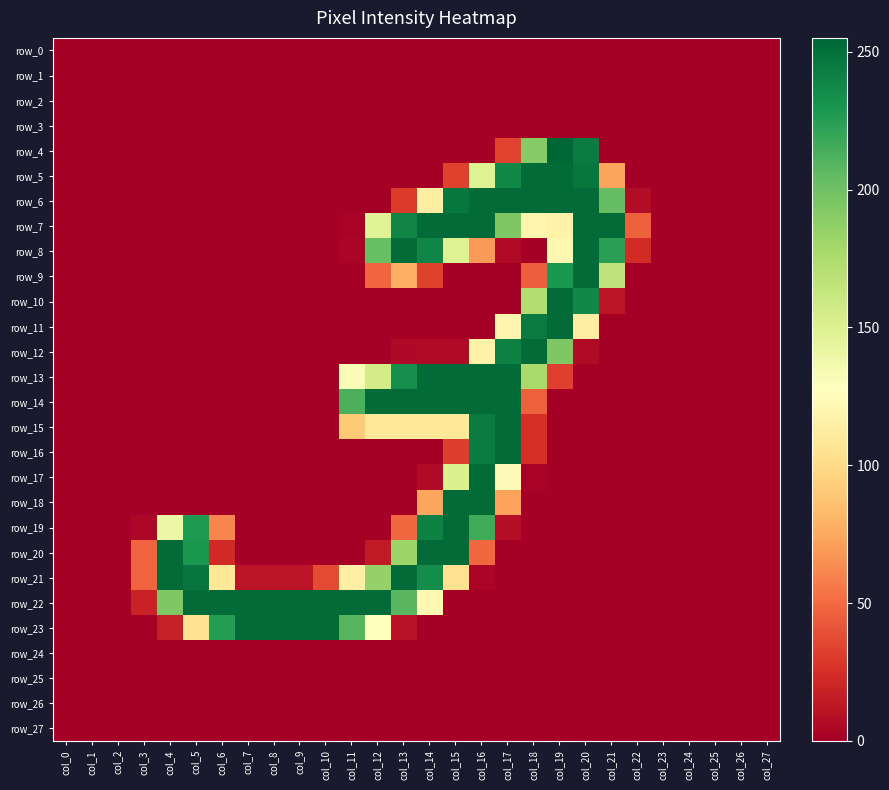

At col_11, list the series in order from largest to smallest.

row_22, row_14, row_23, row_13, row_21, row_15, row_8, row_7, row_0, row_1, row_2, row_3, row_4, row_5, row_6, row_9, row_10, row_11, row_12, row_16, row_17, row_18, row_19, row_20, row_24, row_25, row_26, row_27